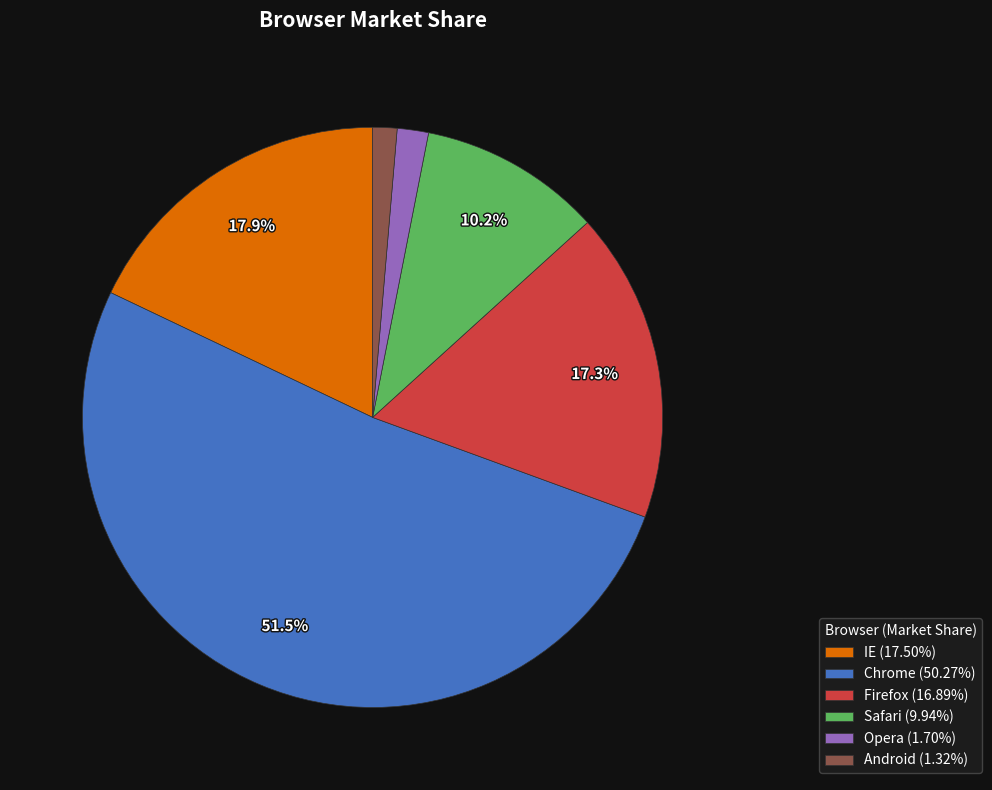

Do Opera and IE together represent more than half of the pie?

No